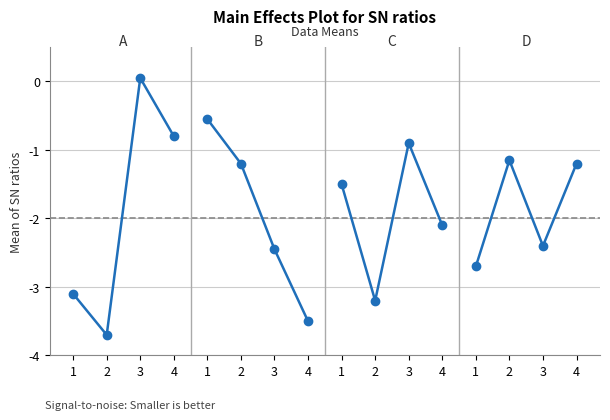

What is the sum of the values at 3 and 2?

-3.7